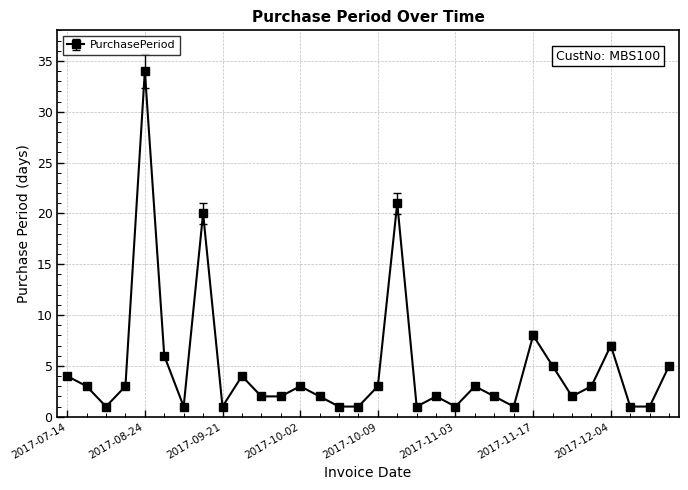

What is the greatest value displayed?

34